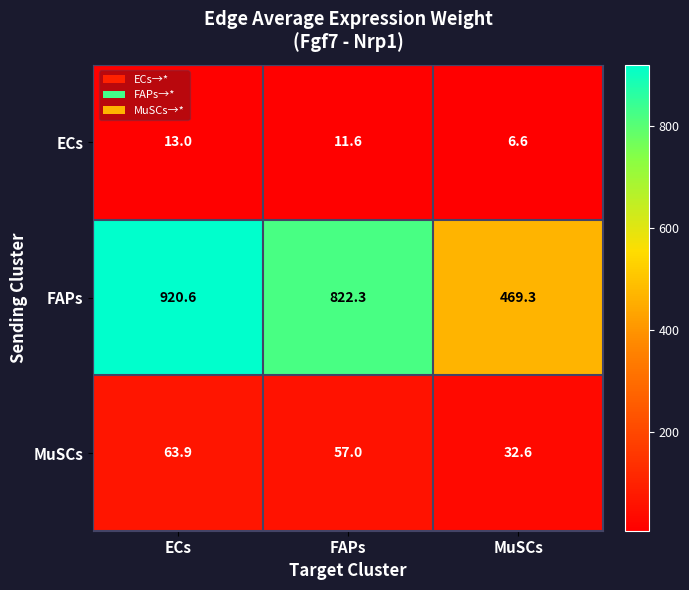

At how many categories does at least one series exceed 674?

2